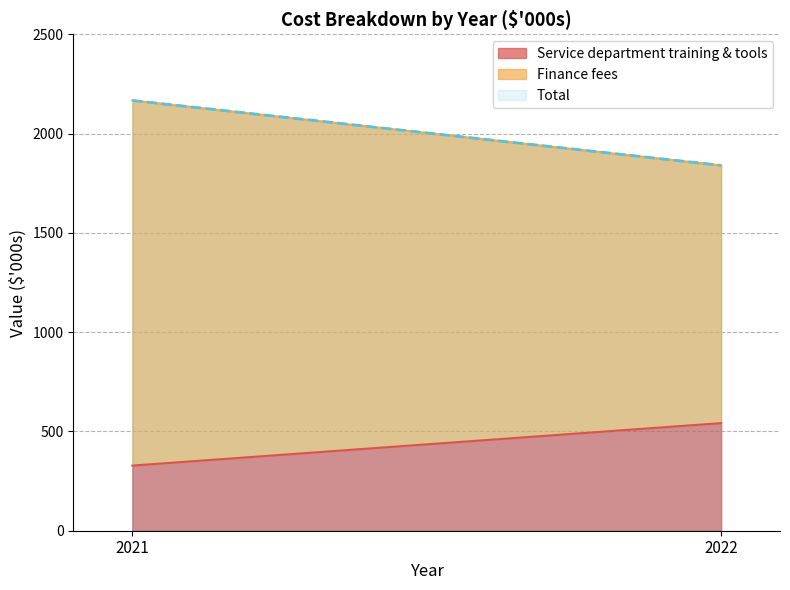

What is the sum of the Service department training & tools values at 2021 and 2022?

870